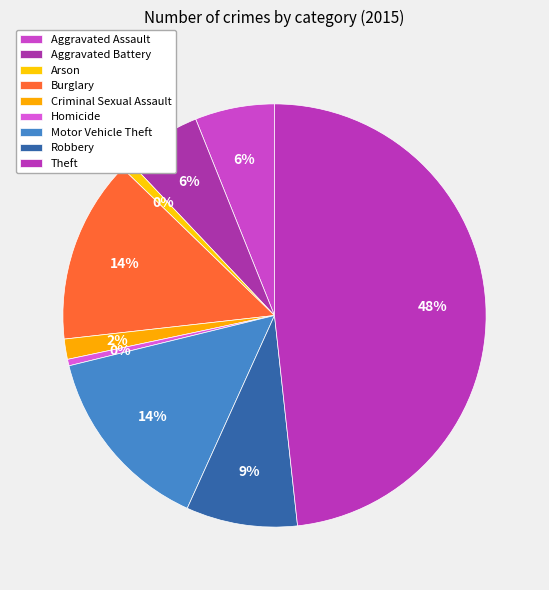

To the nearest percent, what is the combined percentage of Criminal Sexual Assault and Aggravated Battery?

8%